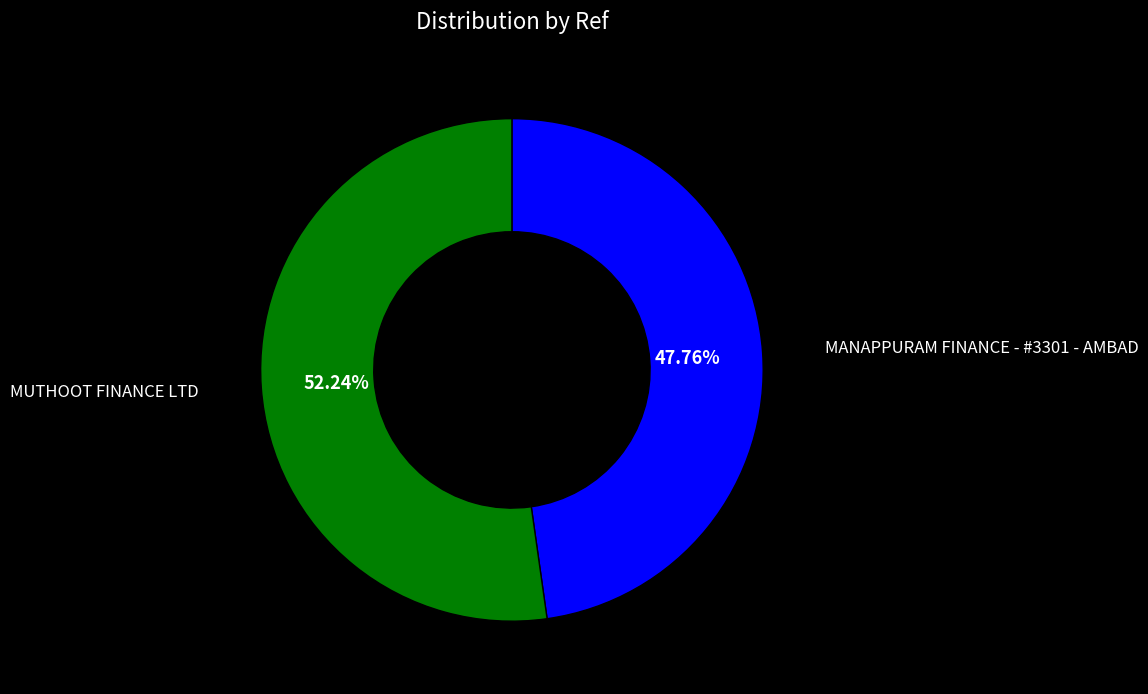

To the nearest percent, what is the difference between the largest and smallest slice percentages?

4%